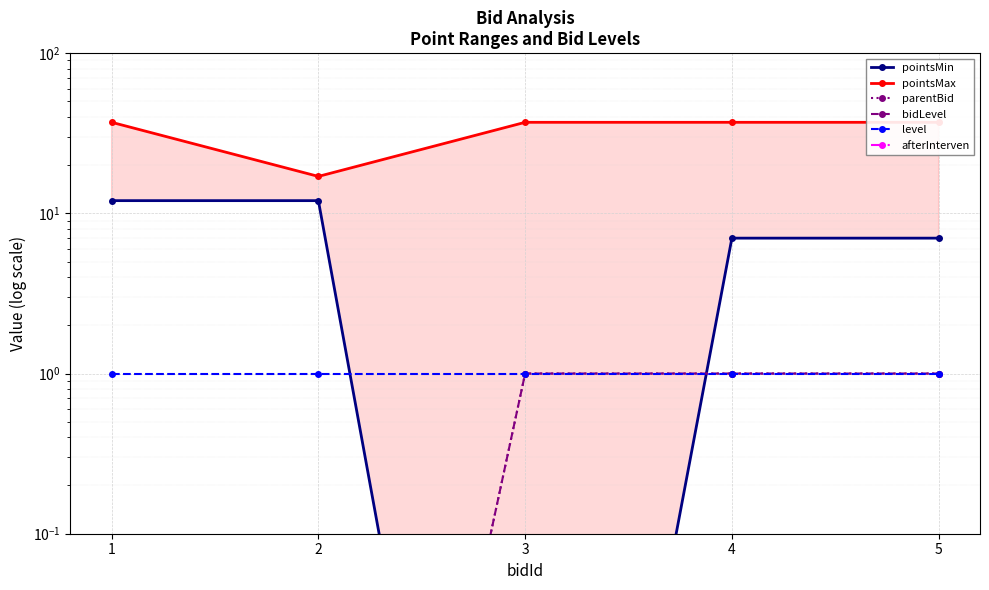

What is the sum of all bidLevel values?

3.0